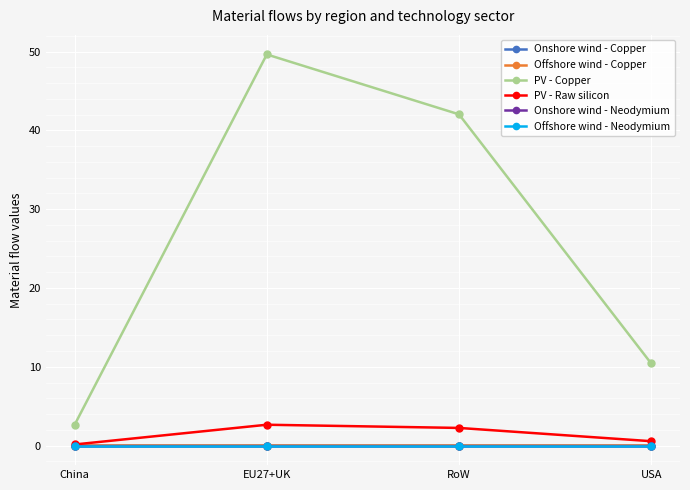

True or false: Offshore wind - Copper and PV - Copper intersect in this chart.

False